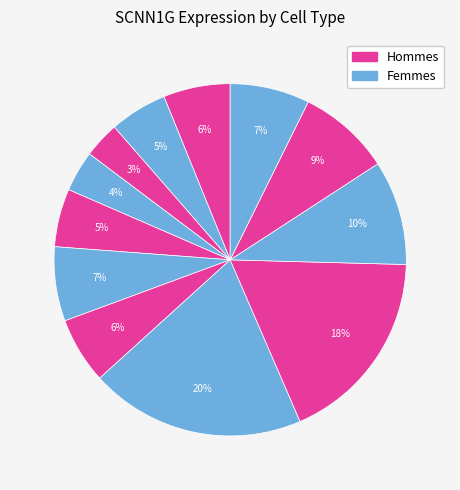

How many segments does this pie chart have?

12